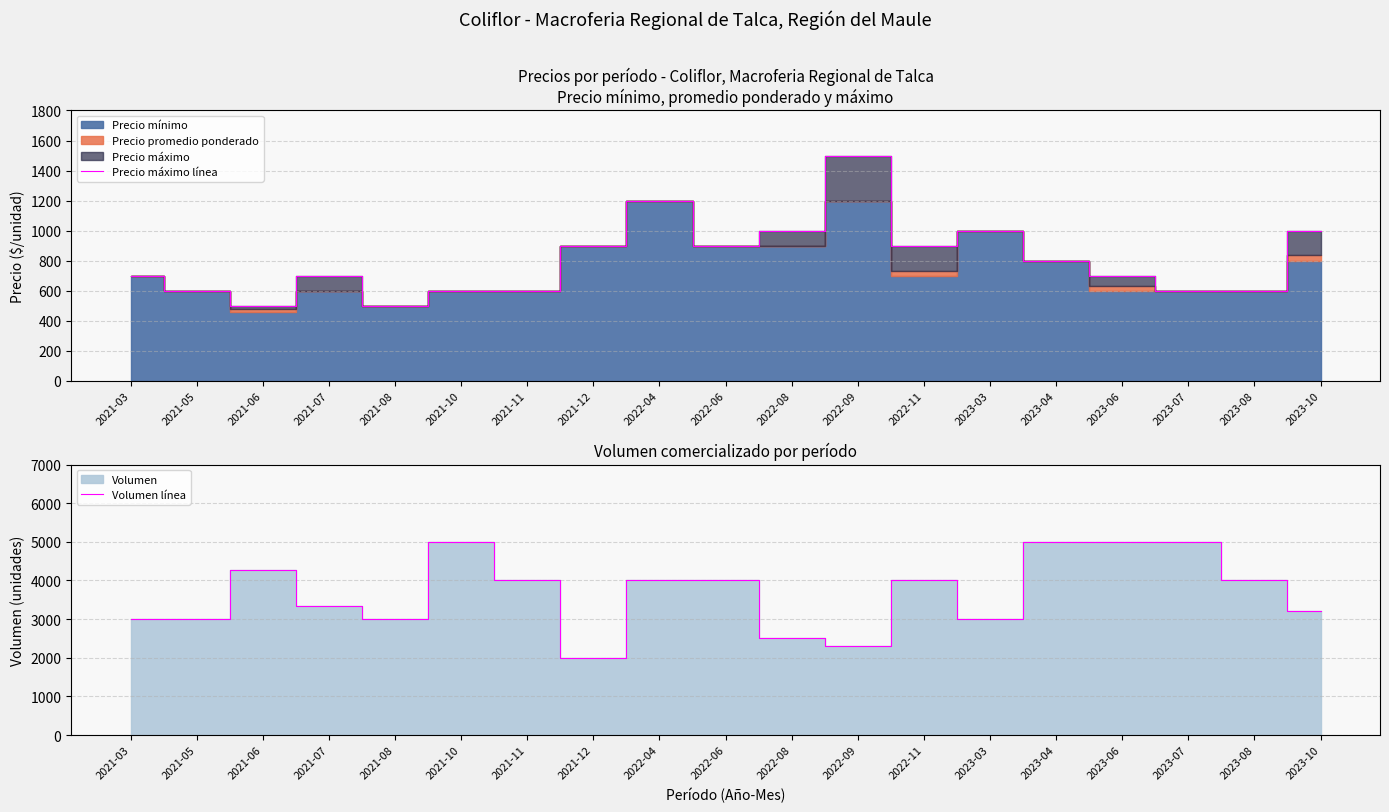

Which label corresponds to the smallest value in the chart?

2021-06